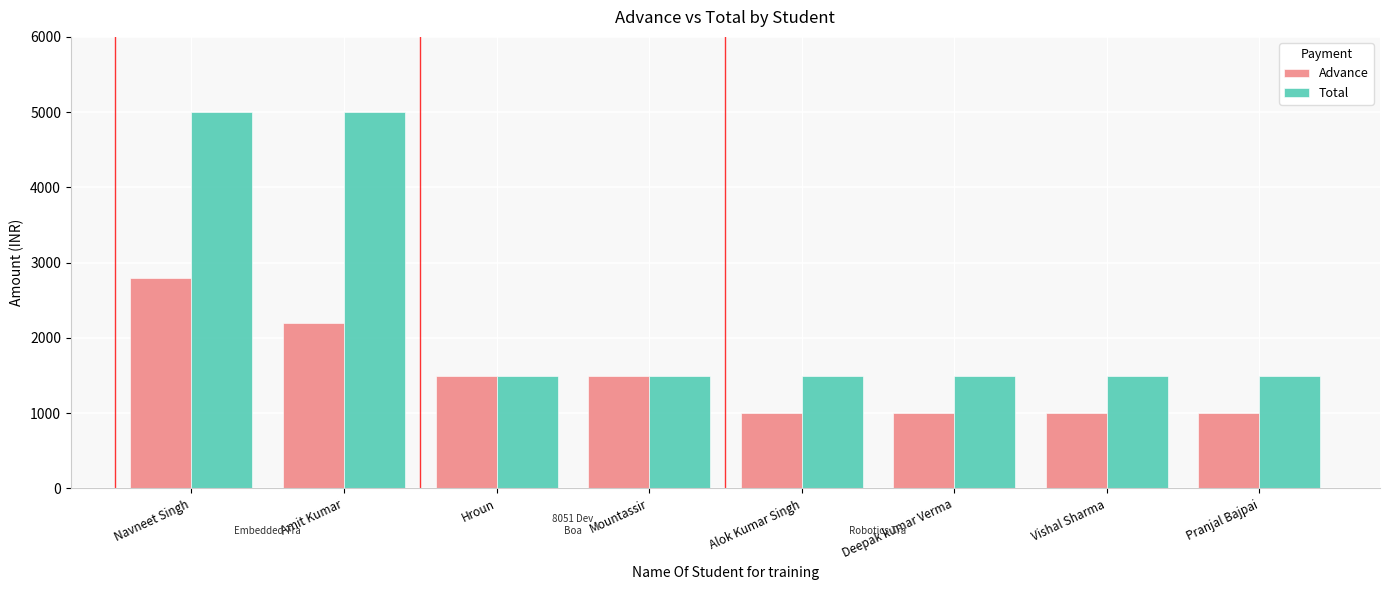

True or false: Total has a value of 621 at Pranjal Bajpai.

False